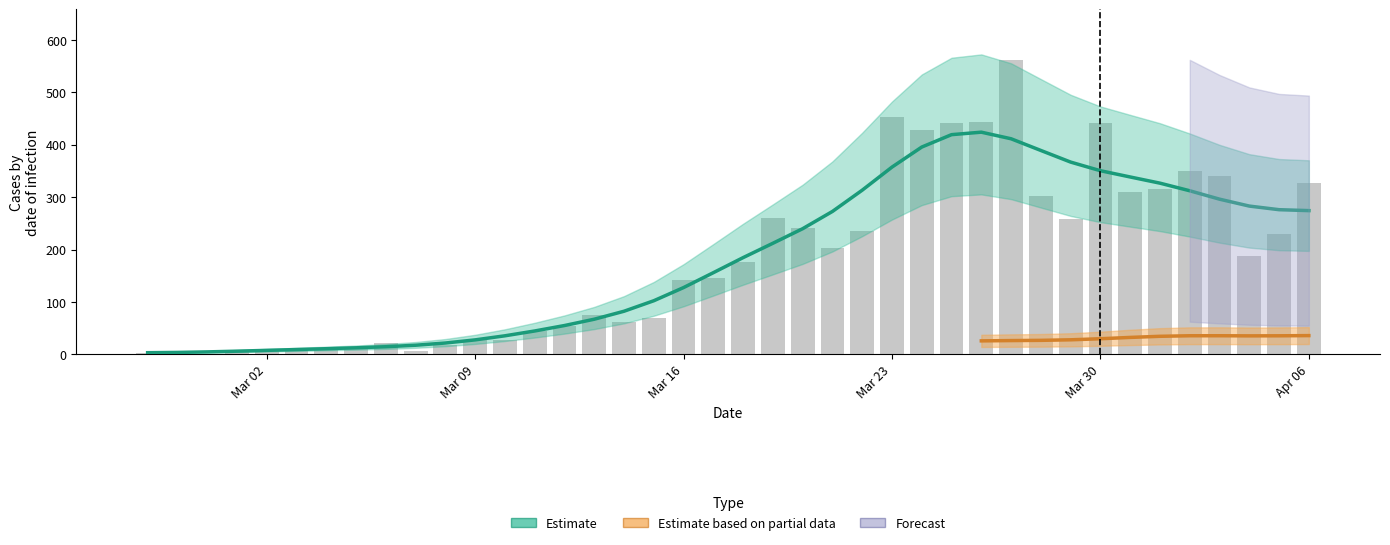

How many data points does each series have?

40